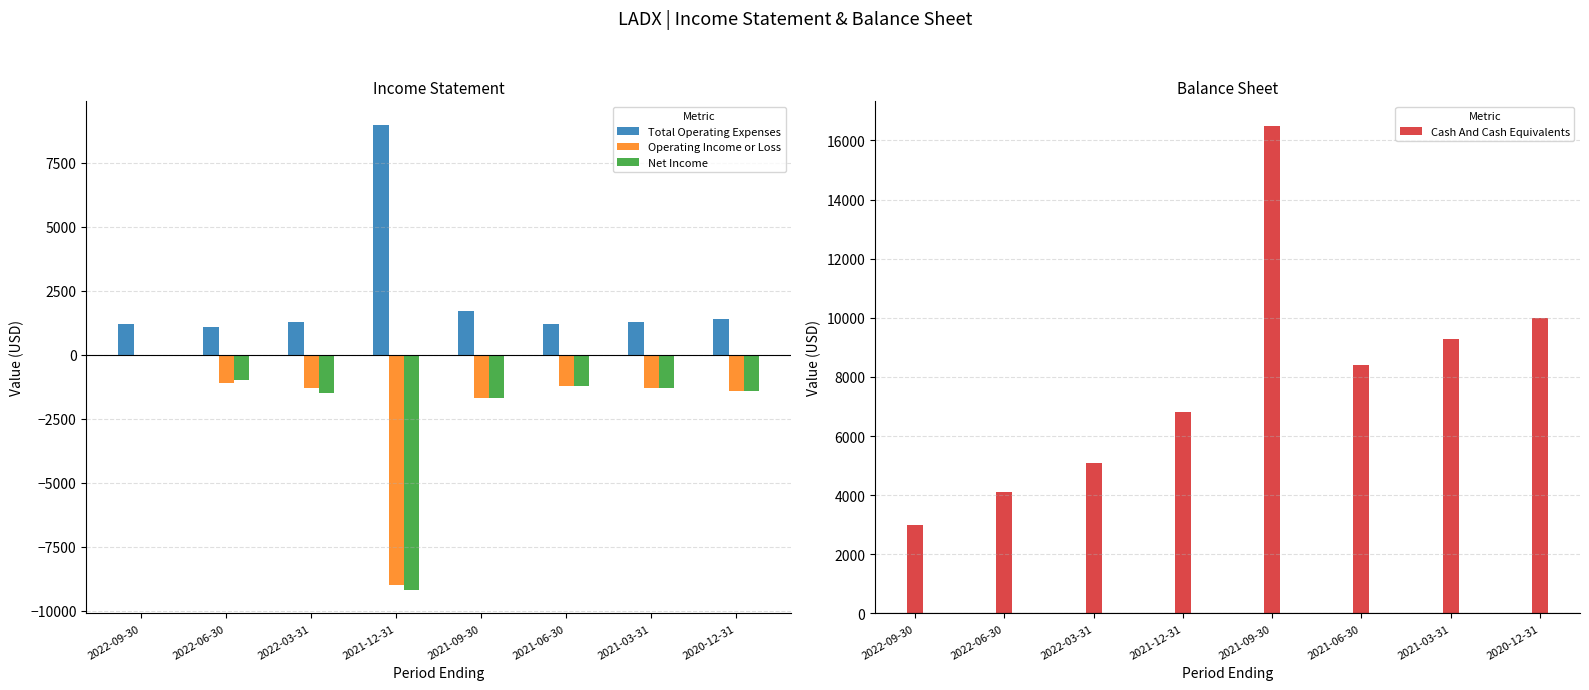

How many groups of bars are there?

8